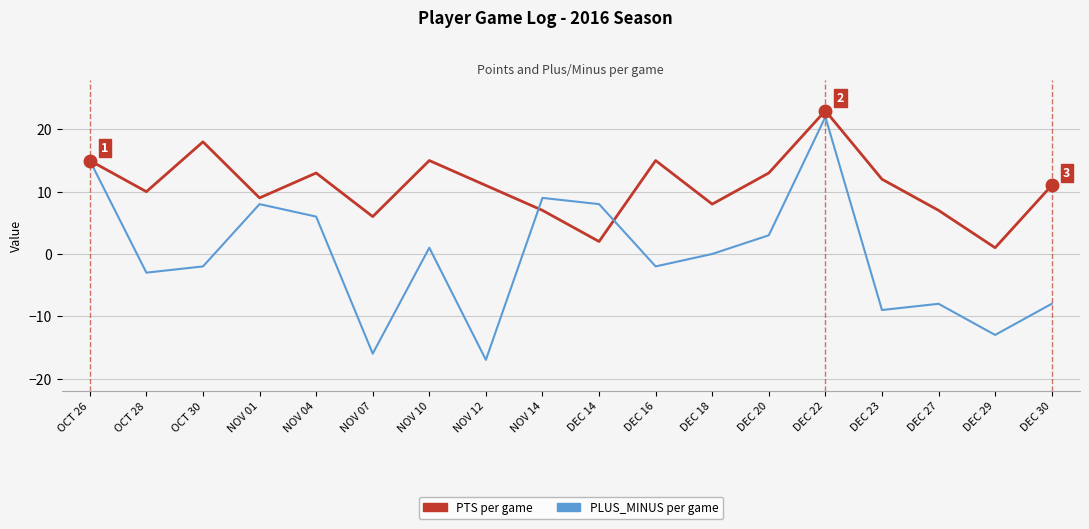

At which category is the sum across all series the highest?

DEC 22